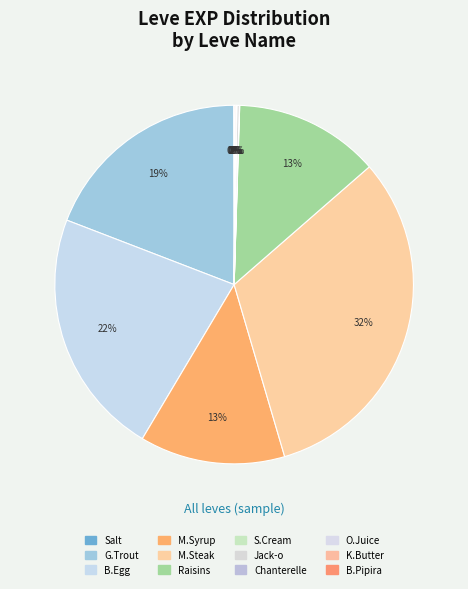

Which slice is the largest?

M.Steak